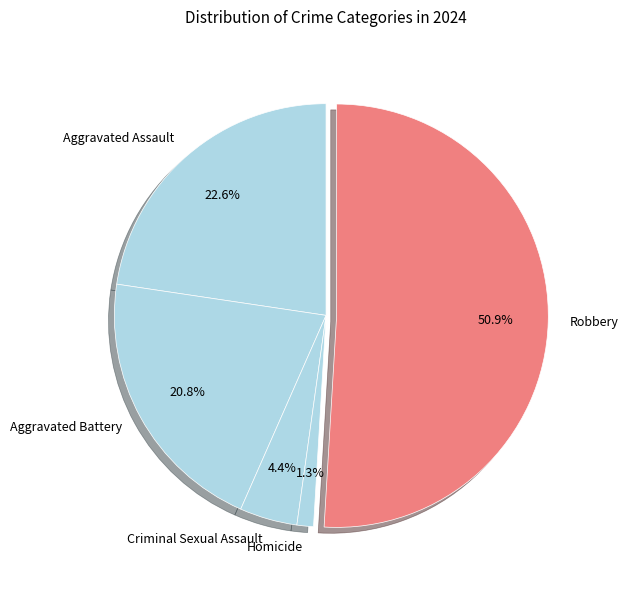

To the nearest percent, what percentage of the pie is Robbery?

51%